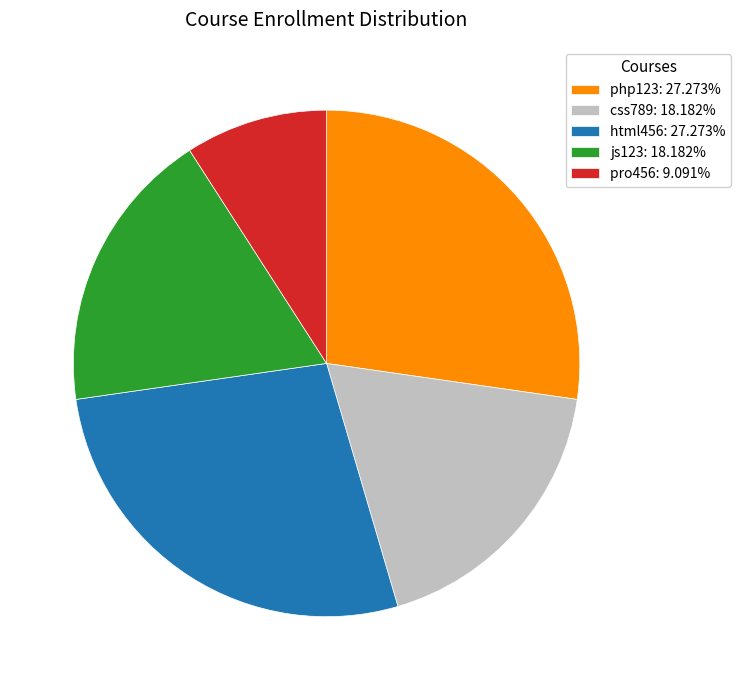

The css789 slice represents 4% of the pie. True or false?

False